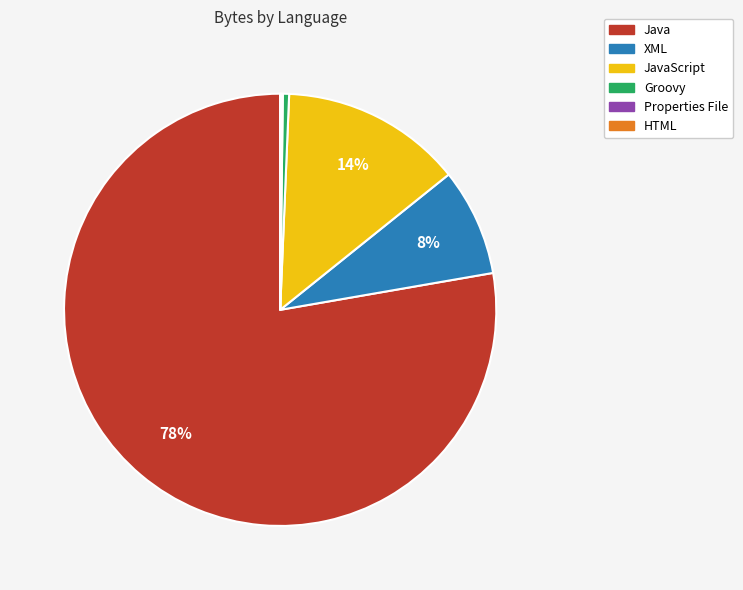

Is there any slice that represents more than half of the pie?

Yes